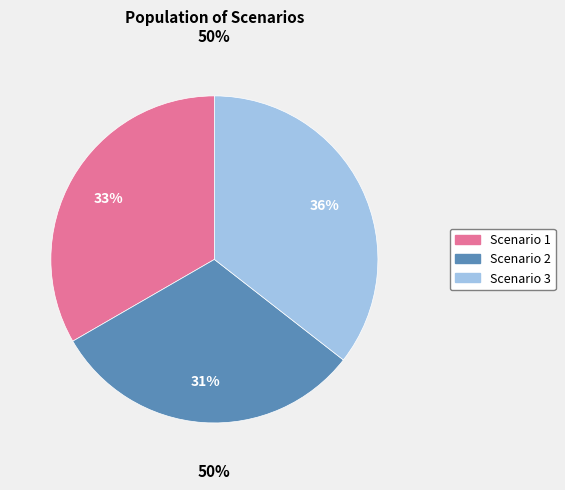

Rank the categories by value from highest to lowest.

Scenario 3, Scenario 1, Scenario 2